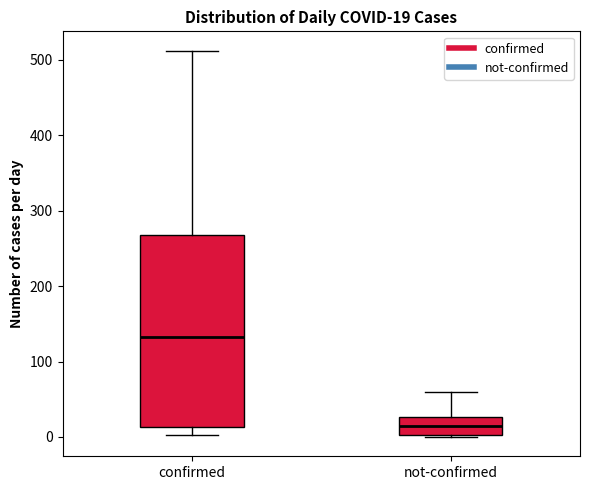

Which box has the highest median line?

confirmed